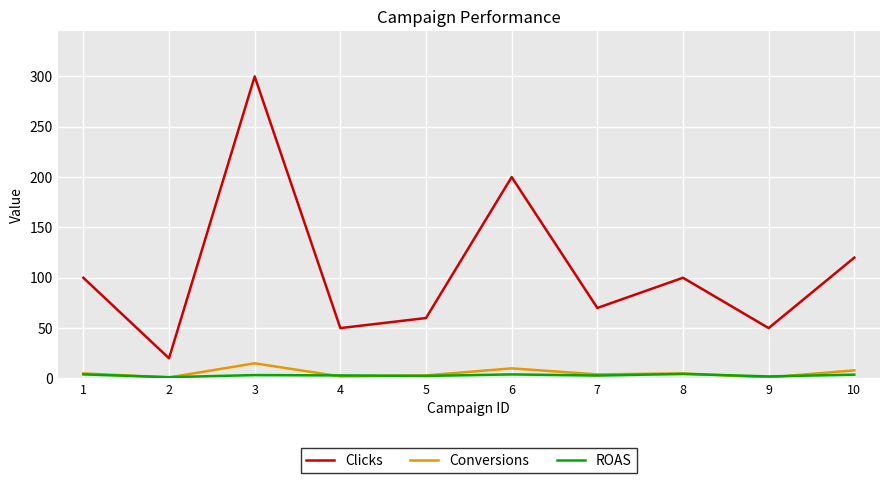

Count the number of categories in the chart.

10